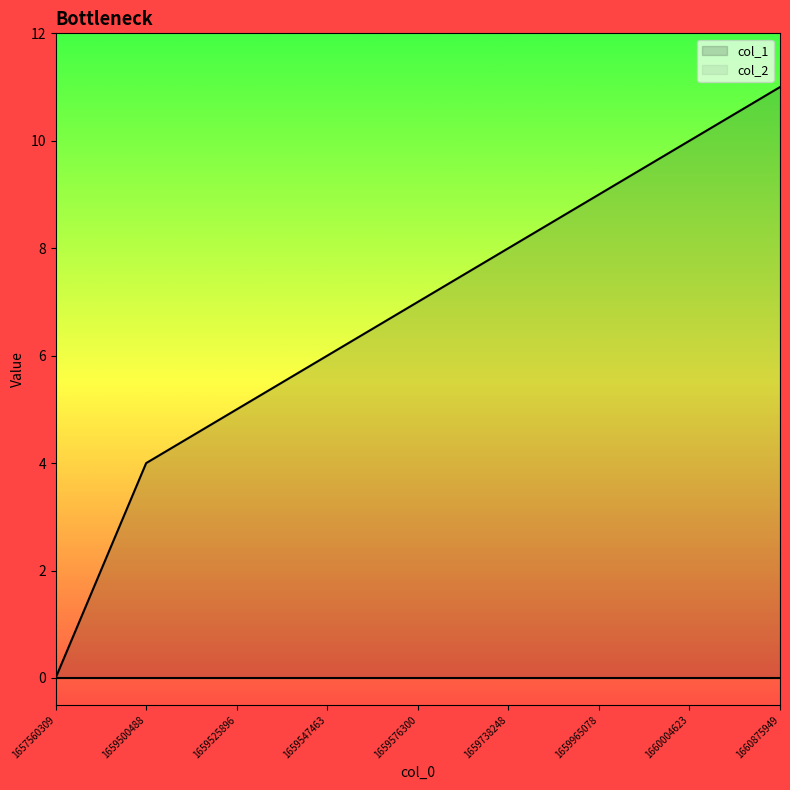

Reading left to right, what are all the values shown in this chart?

0	4	5	6	7	8	9	10	11